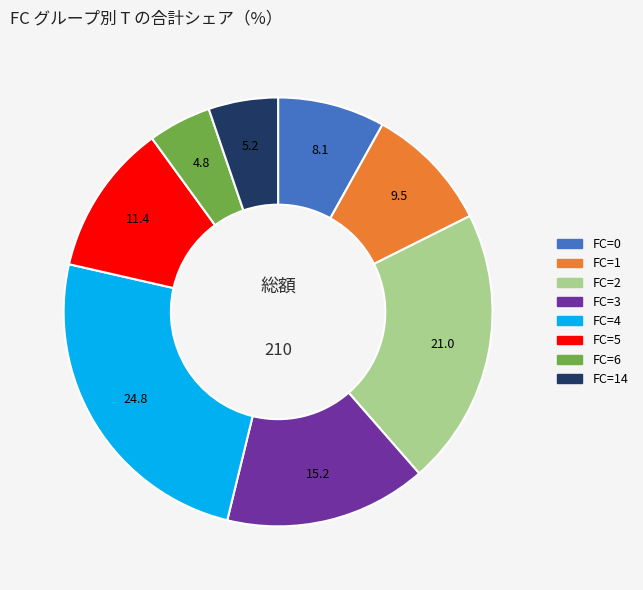

Is there any slice that represents more than half of the pie?

No